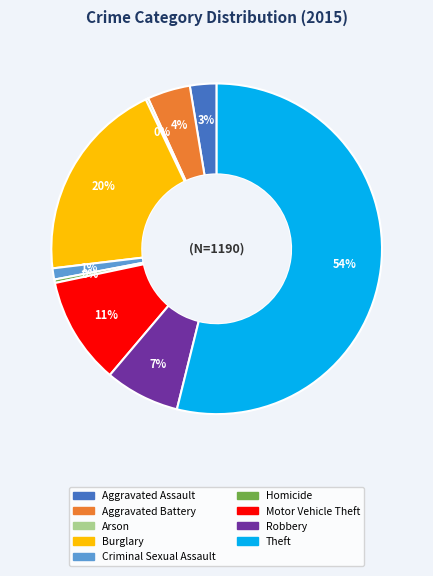

True or false: Motor Vehicle Theft accounts for 22% of the total.

False